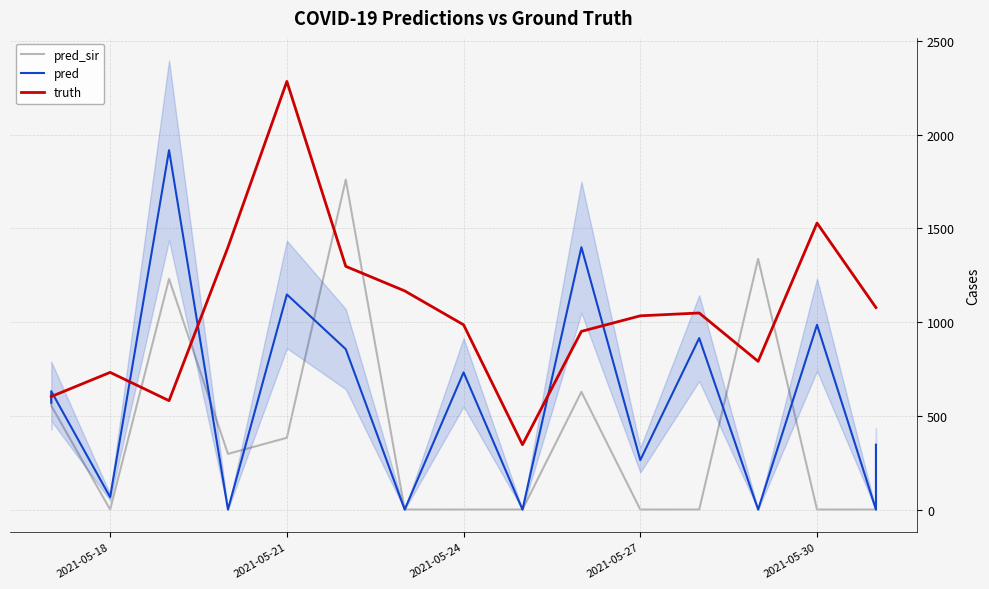

Is it true that pred equals 508.2 at 12?

False